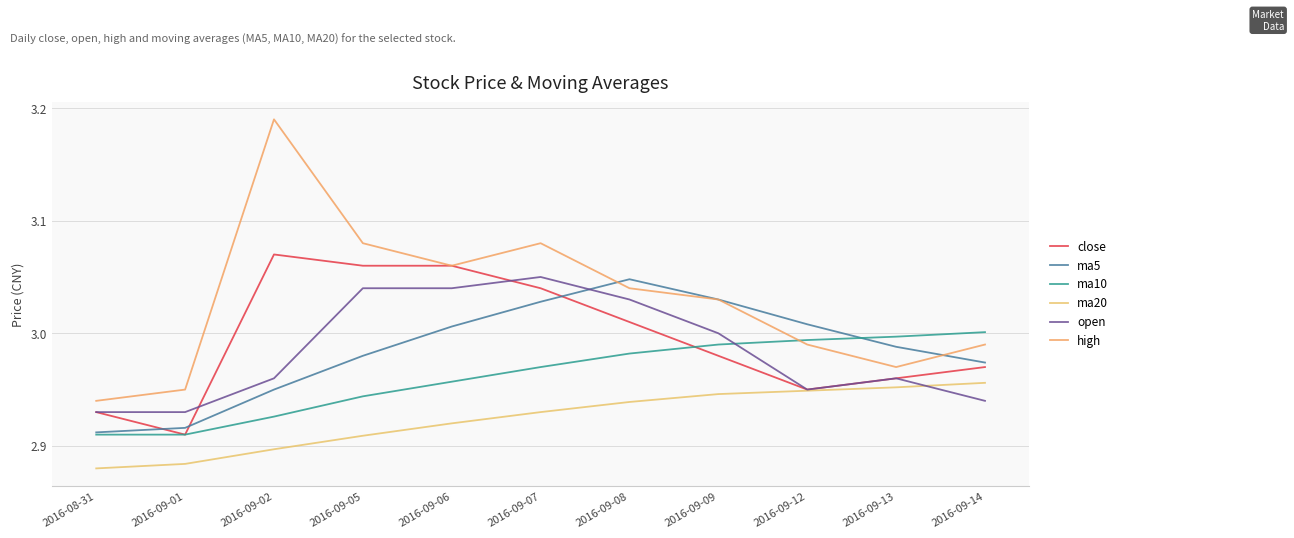

How many distinct data groups are displayed?

6